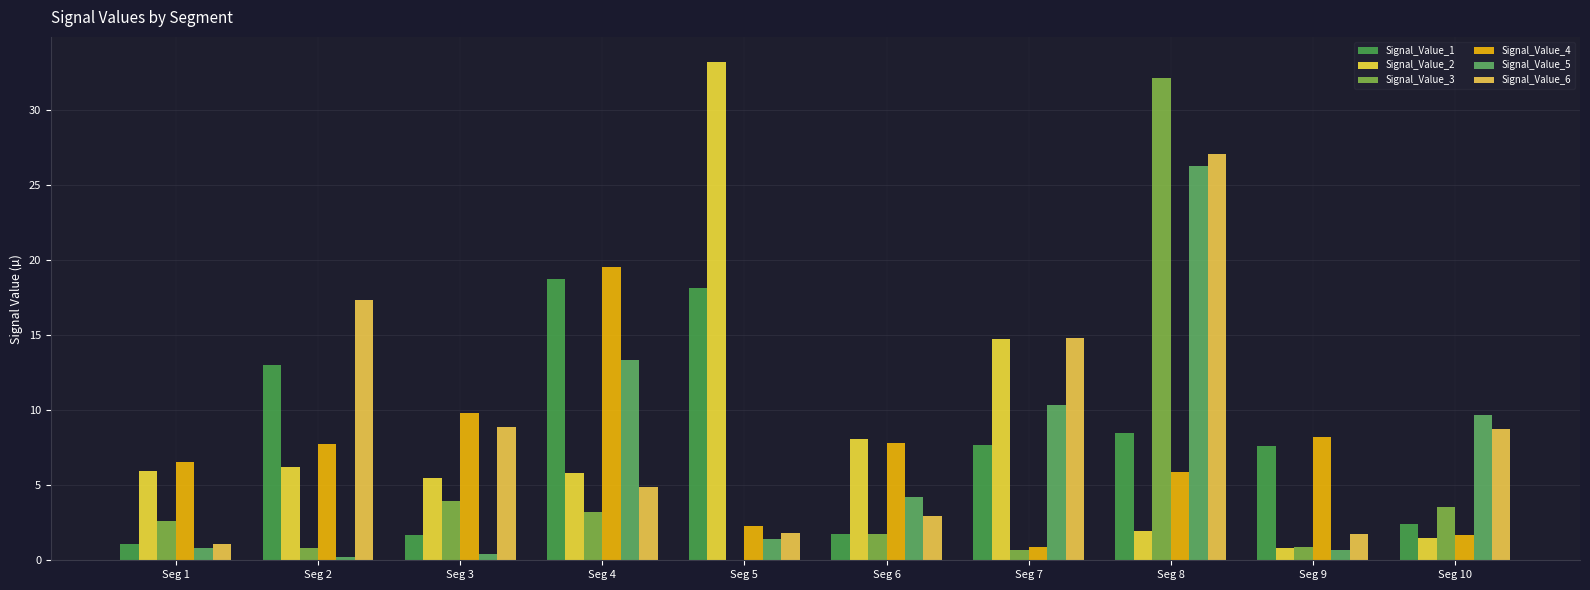

What is the greatest value displayed?

33.2